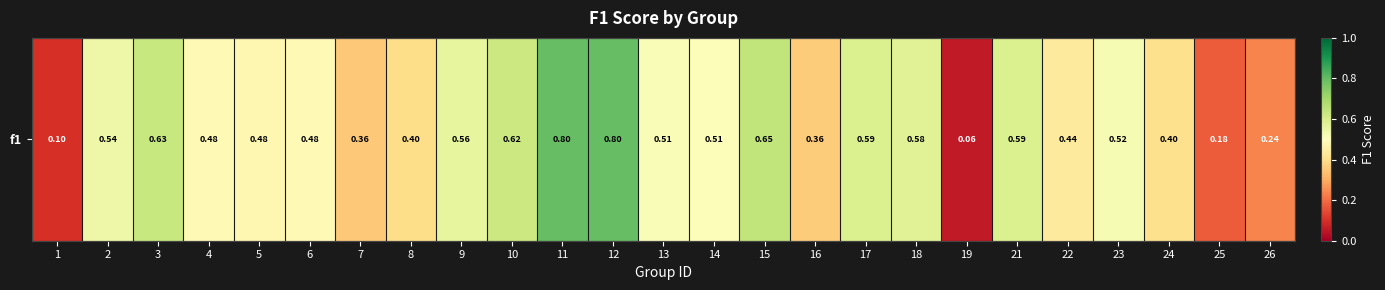

What is the sum of all values?

11.9